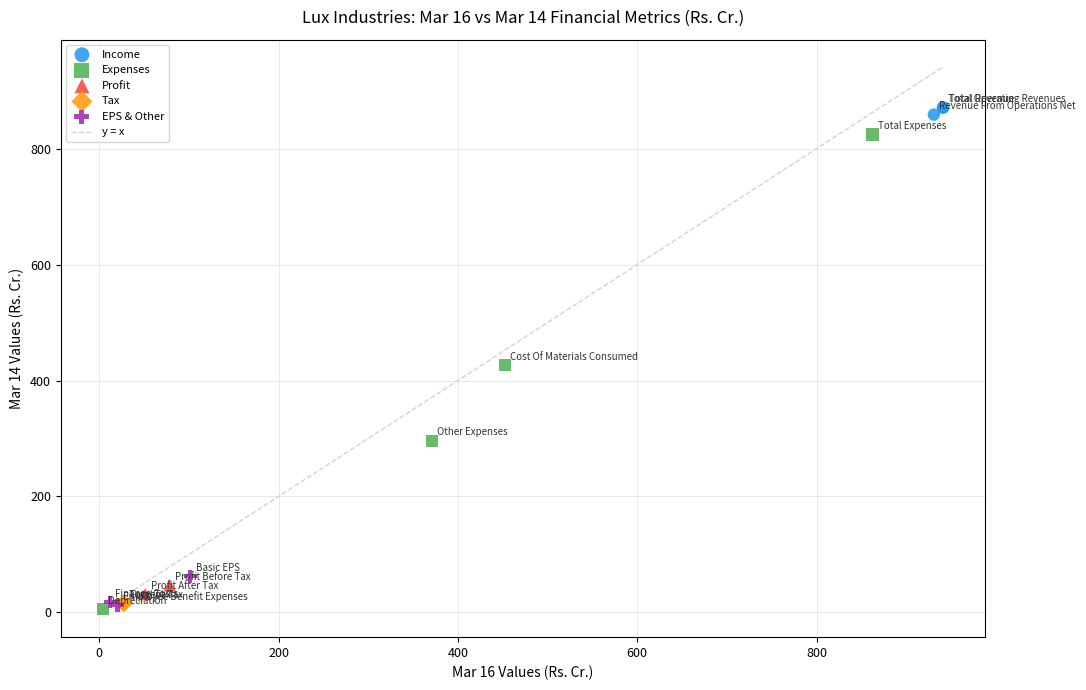

Which series contains the highest Y value?

Income